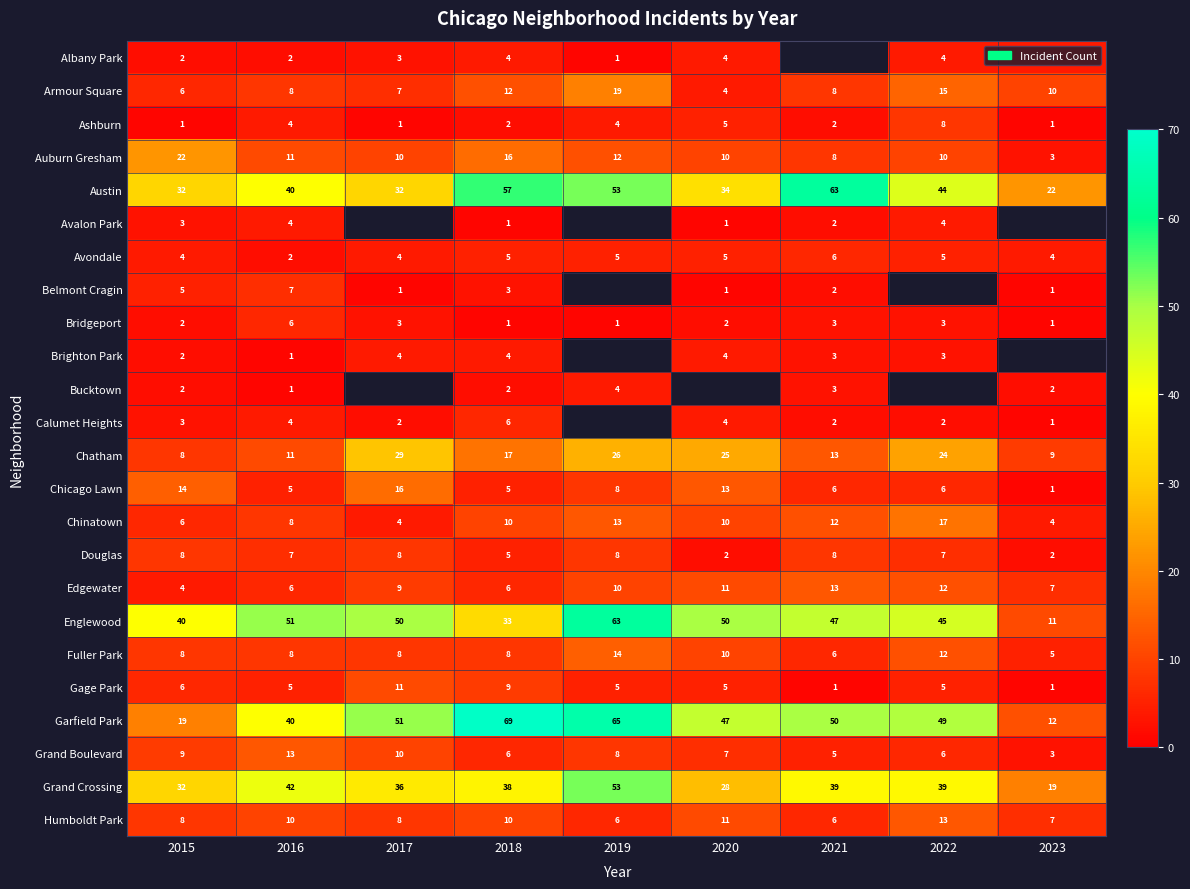

Is the value of Englewood at 2016 greater than the value of Douglas at 2023?

Yes